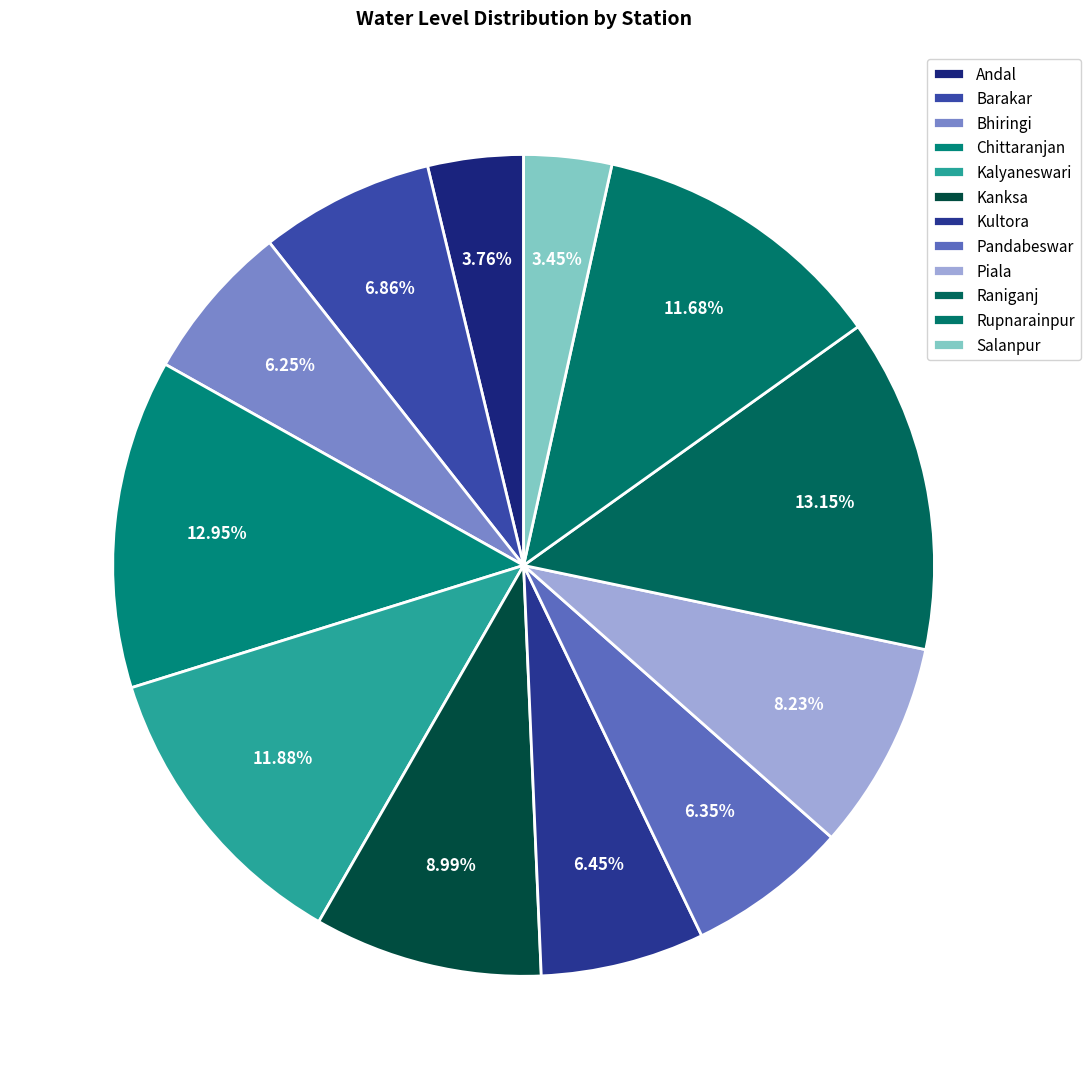

How many slices are in this pie chart?

12